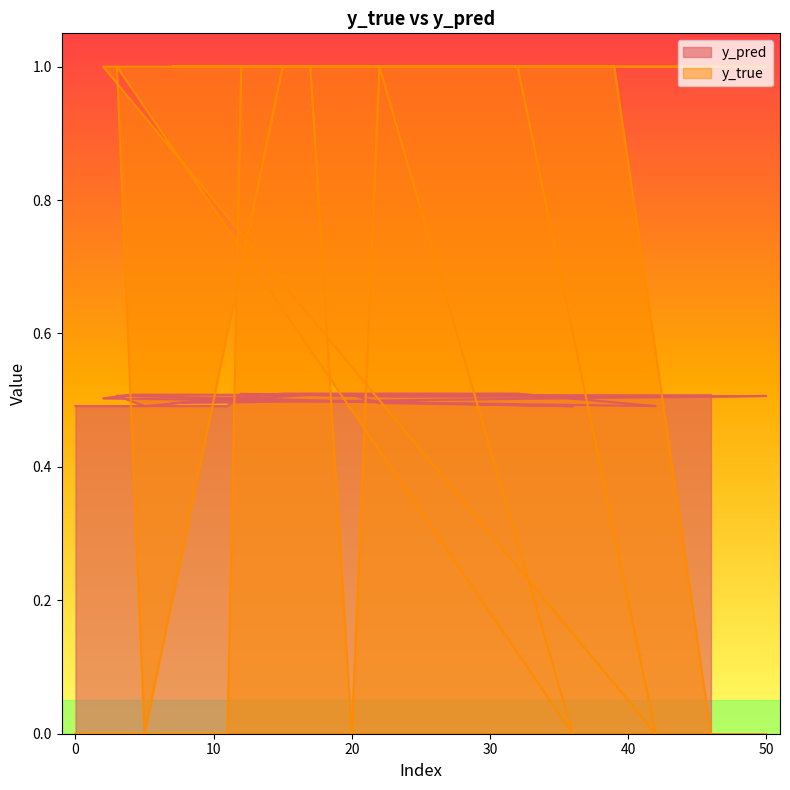

True or false: y_true has more than 2 points higher than both neighbors.

False